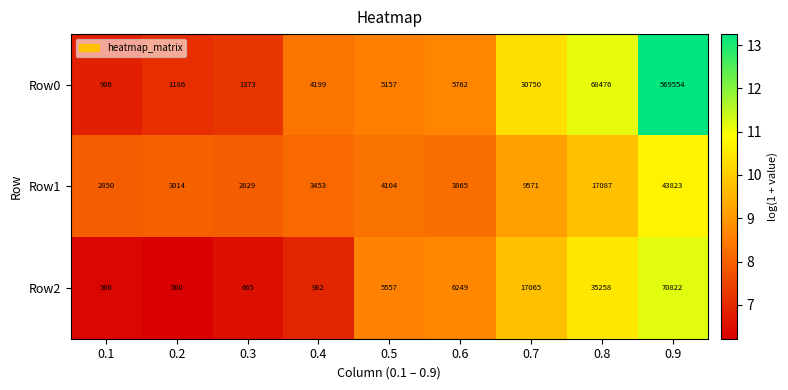

Which series has the largest total across all categories?

Row0